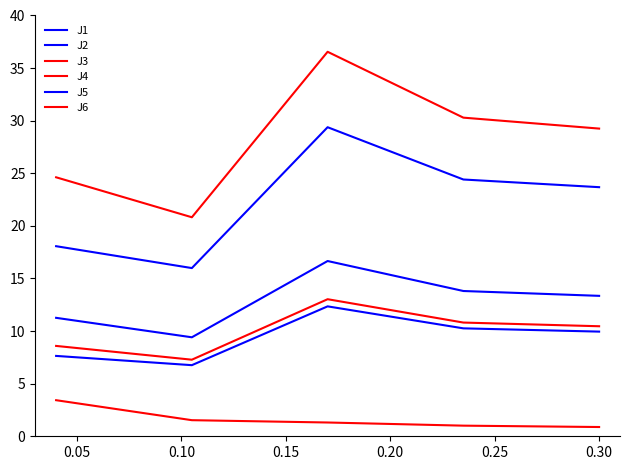

True or false: J2 and J5 cross at least once.

False